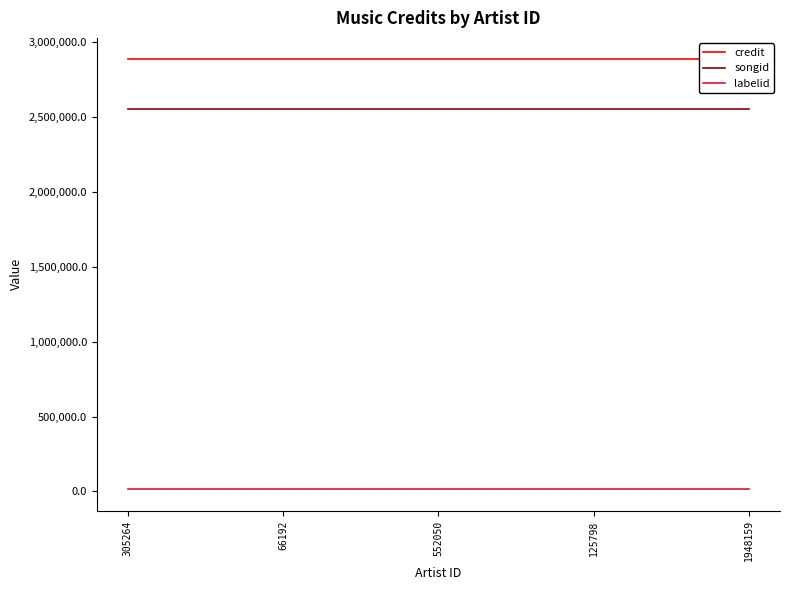

True or false: labelid has more than 2 points higher than both neighbors.

False